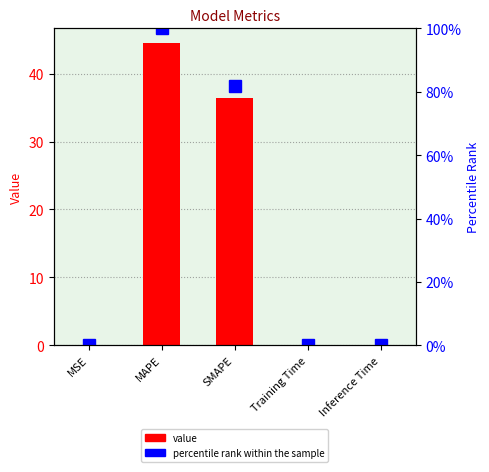

Rank the categories by col_1 value from lowest to highest.

MSE, Inference Time, Training Time, SMAPE, MAPE